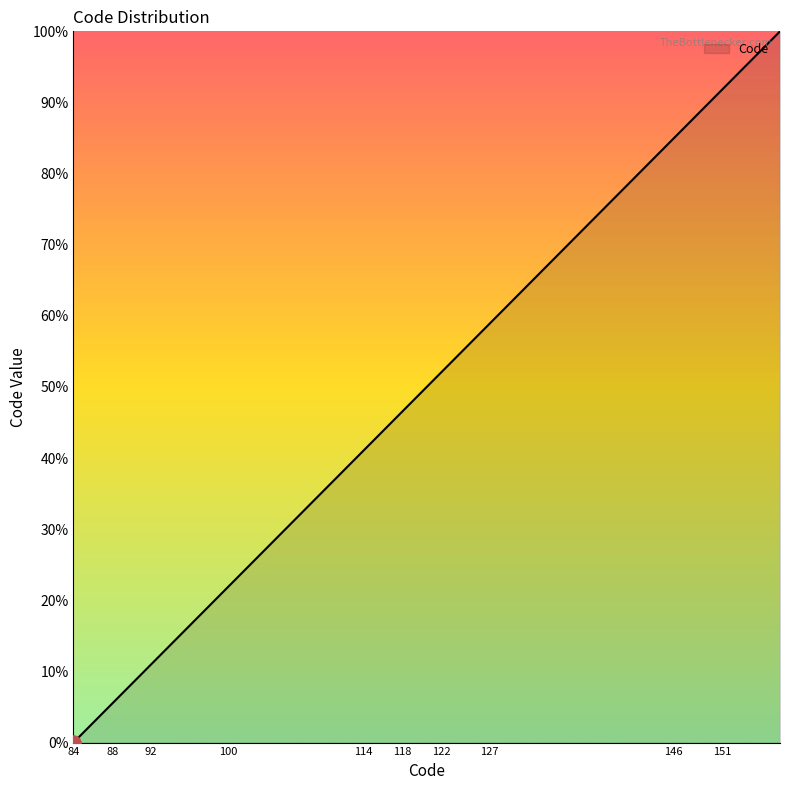

What is the difference between the maximum and minimum values?

100.0